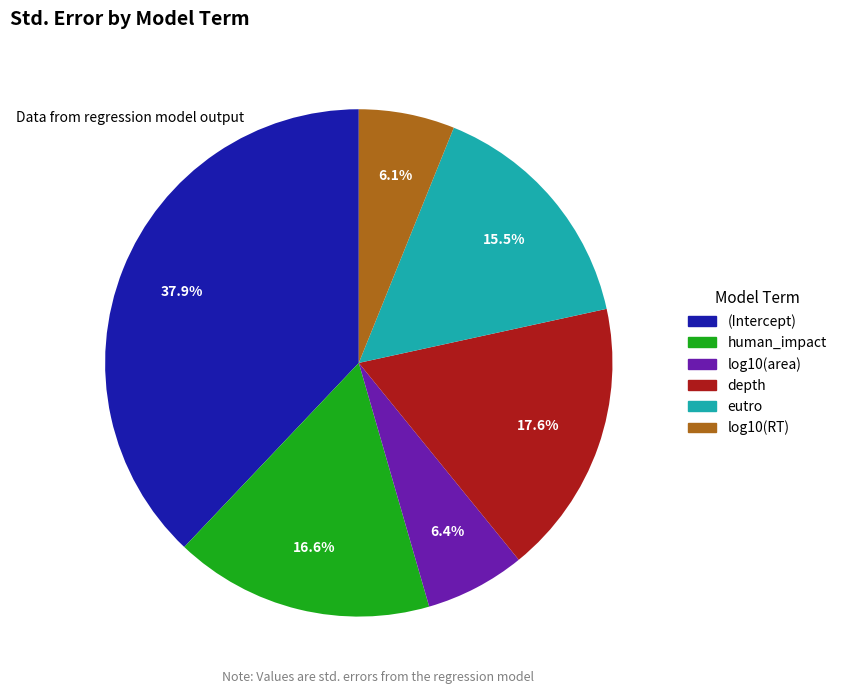

Do log10(area) and log10(RT) together represent more than half of the pie?

No